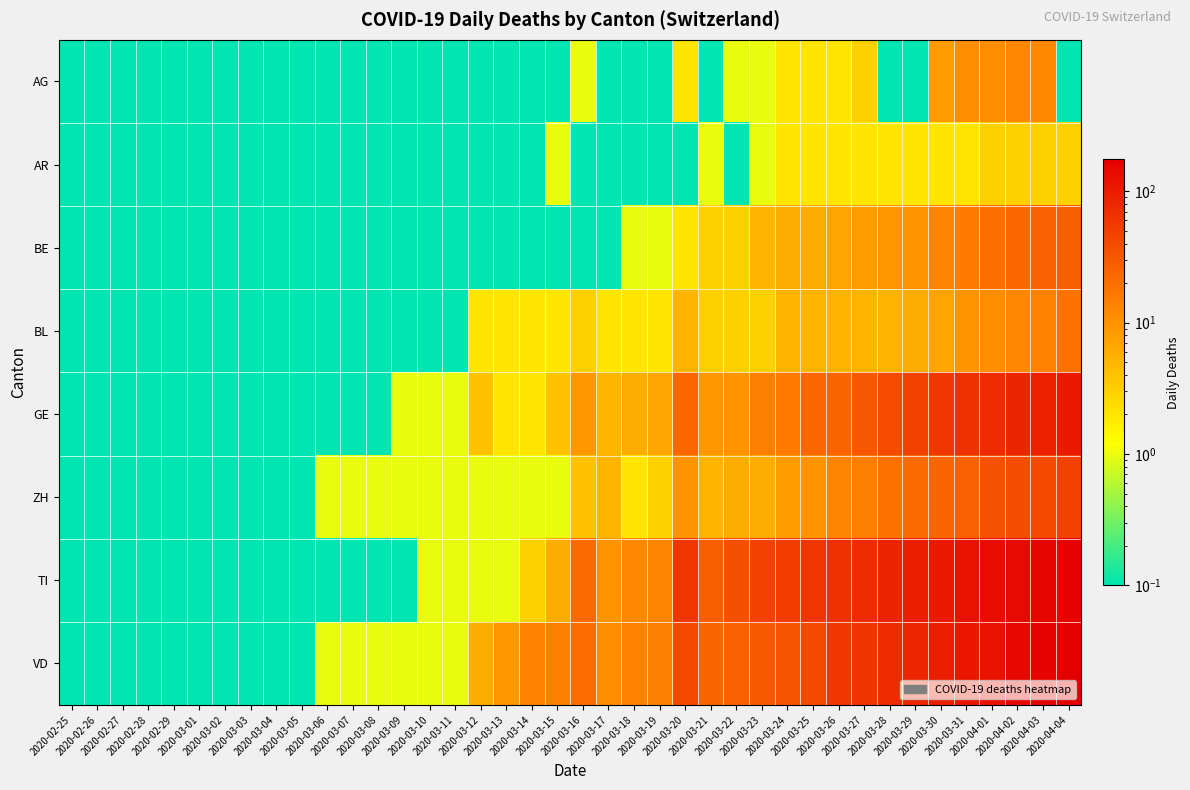

Which label corresponds to the largest value in the chart?

2020-04-04